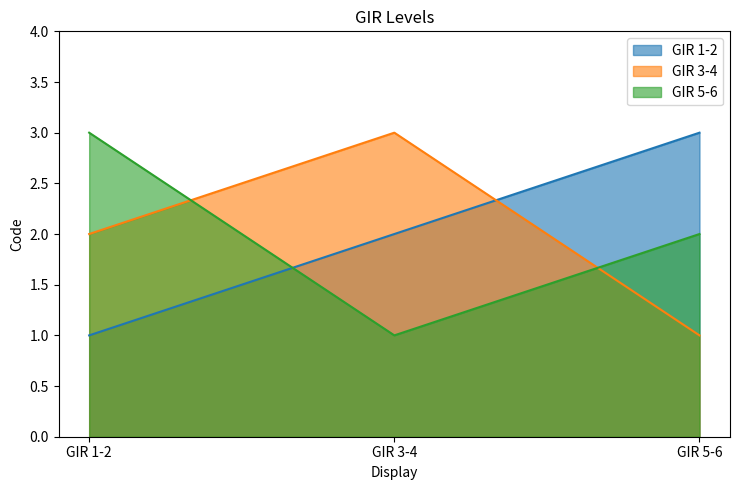

List the series in order of their peak value, highest first.

GIR 1-2, GIR 3-4, GIR 5-6